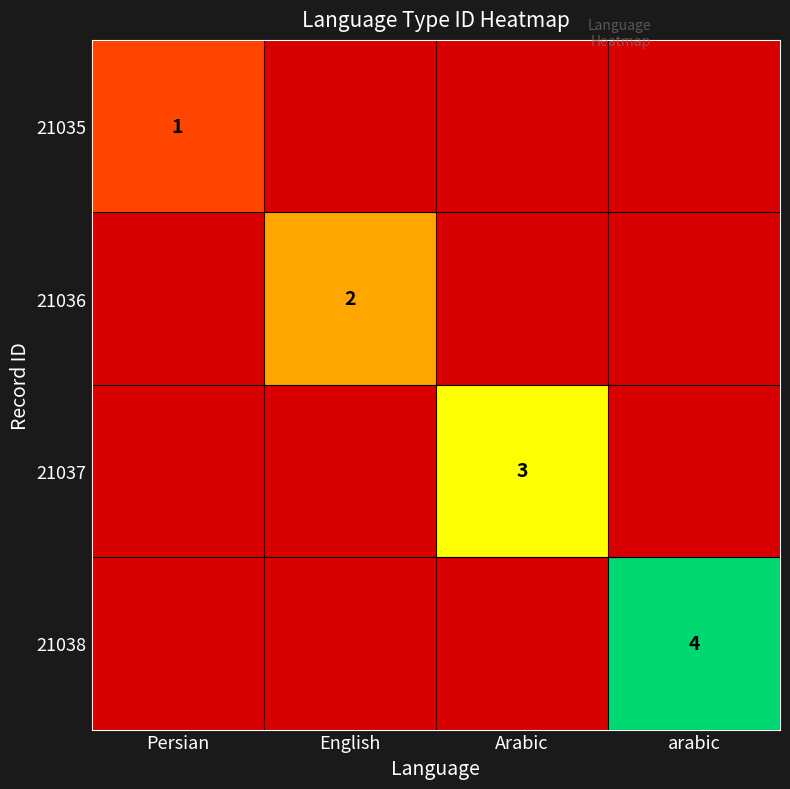

Is it true that 21035 equals 0 at Arabic?

True